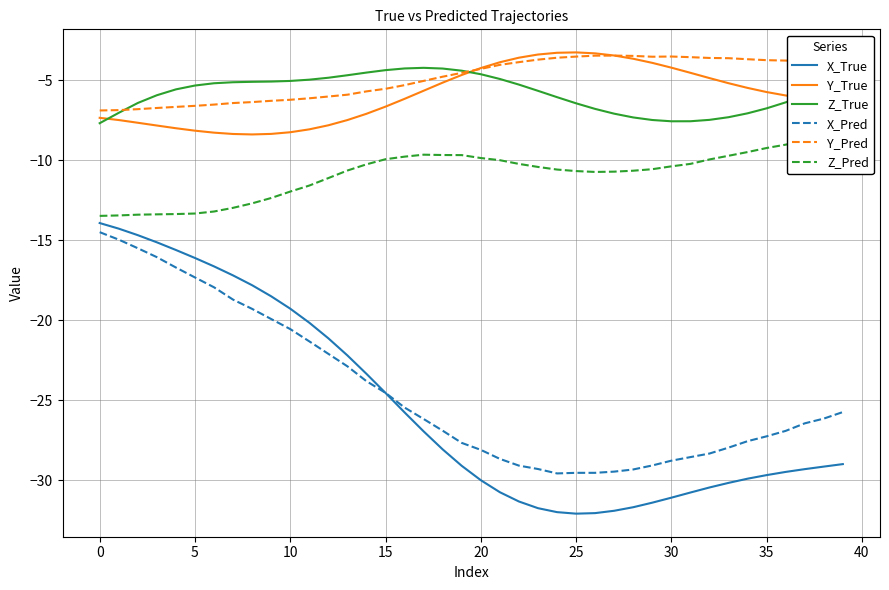

True or false: Y_True and X_Pred cross at least once.

False